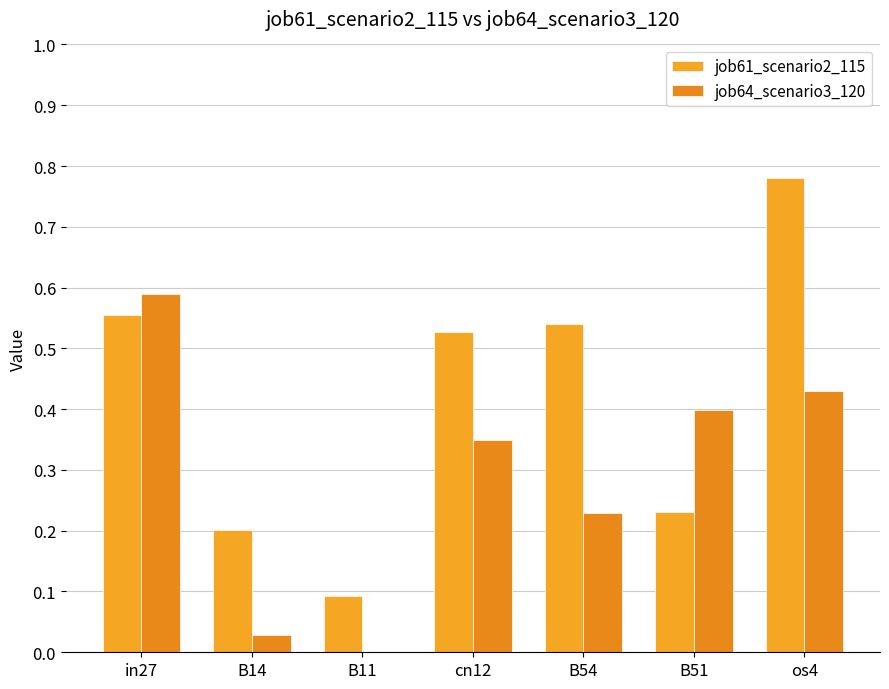

Reading left to right, transcribe all the data shown in this chart.

job61_scenario2_115: in27=0.6	B14=0.2	B11=0.1	cn12=0.5	B54=0.5	B51=0.2	os4=0.8
job64_scenario3_120: in27=0.6	B14=0.0	B11=0.0	cn12=0.3	B54=0.2	B51=0.4	os4=0.4